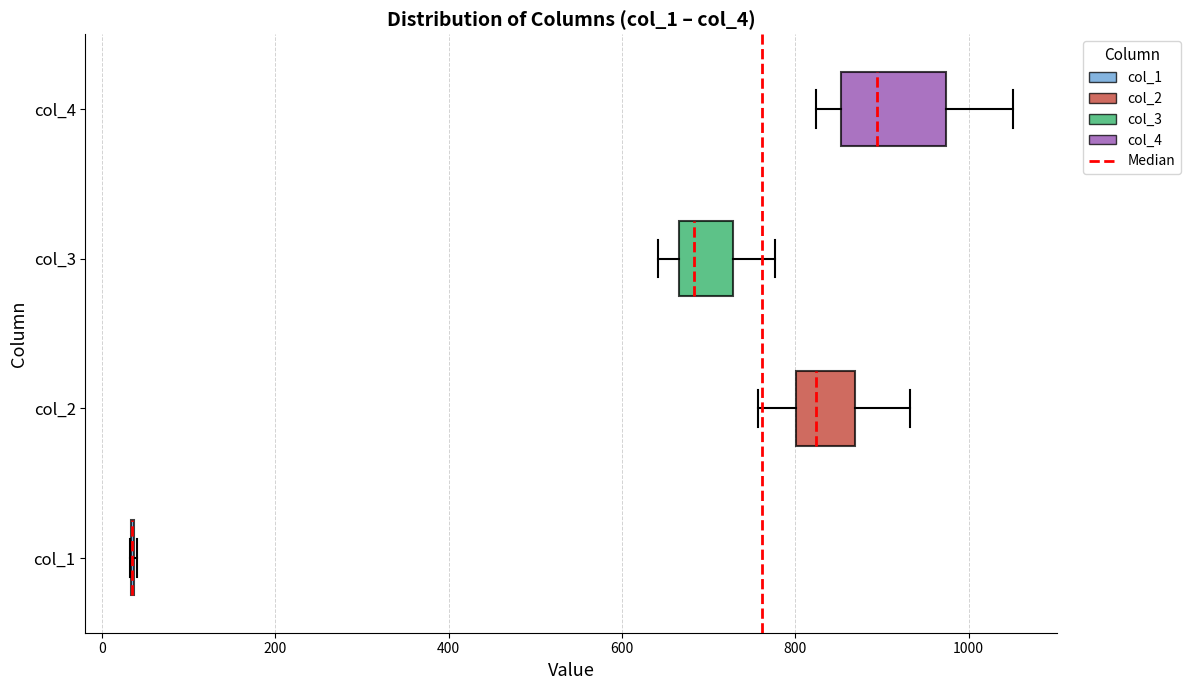

Reading bottom to top, transcribe this box plot: for each box, give where its median line is, the range the box spans, and where its two whiskers end, as read against the x-axis. The values are not printed on the chart, so give them approximately, as read against the axis.

col_1: box collapsed to a line at 40, whiskers 40 to 40
col_2: median 820, box 800 to 860, whiskers 760 to 940
col_3: median 680, box 660 to 720, whiskers 640 to 780
col_4: median 900, box 860 to 980, whiskers 820 to 1060